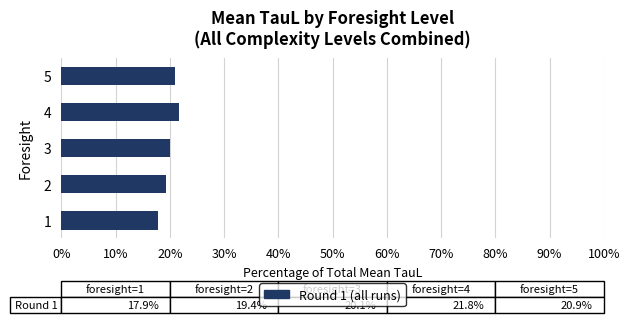

True or false: the data shows 19.4 at 2.

True